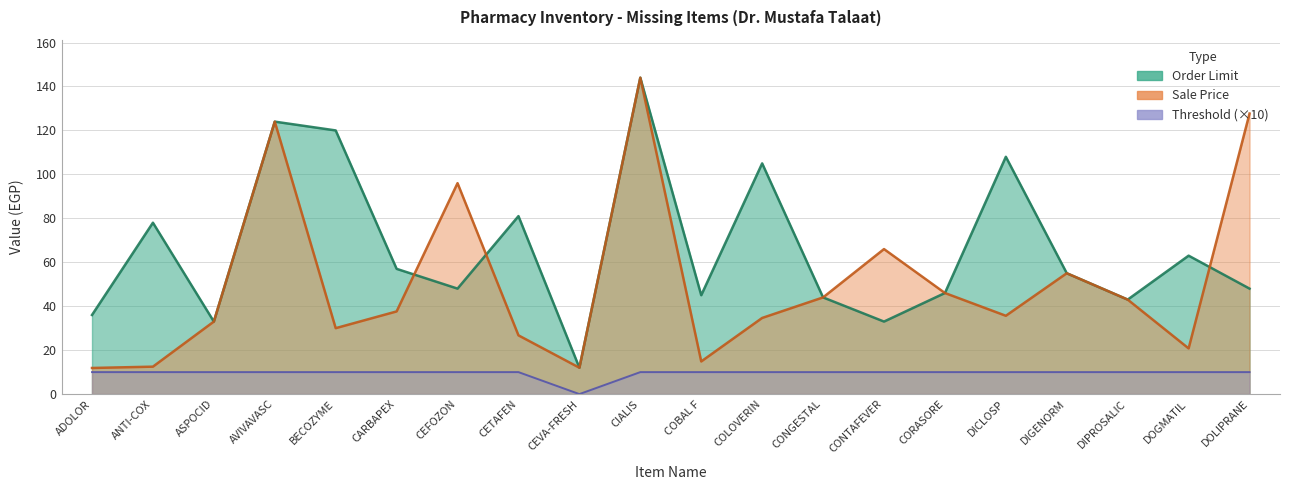

The Order Limit series shows 41.9 at DICLOSP. True or false?

False